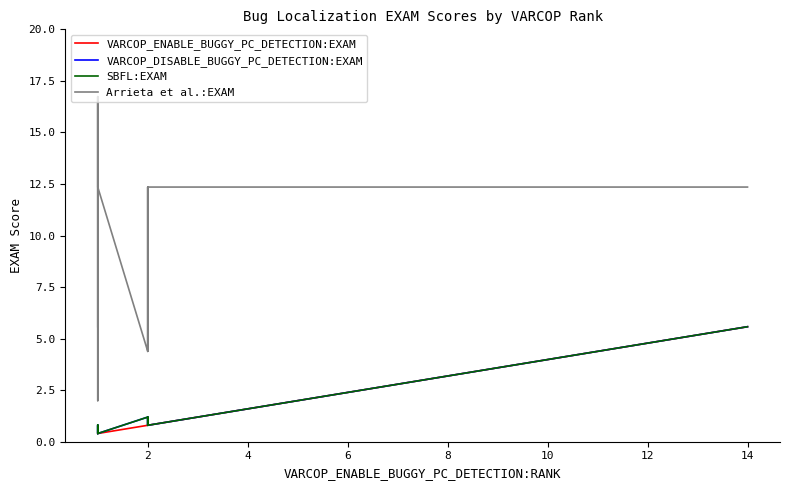

True or false: VARCOP_ENABLE_BUGGY_PC_DETECTION:EXAM and VARCOP_DISABLE_BUGGY_PC_DETECTION:EXAM cross at least once.

False